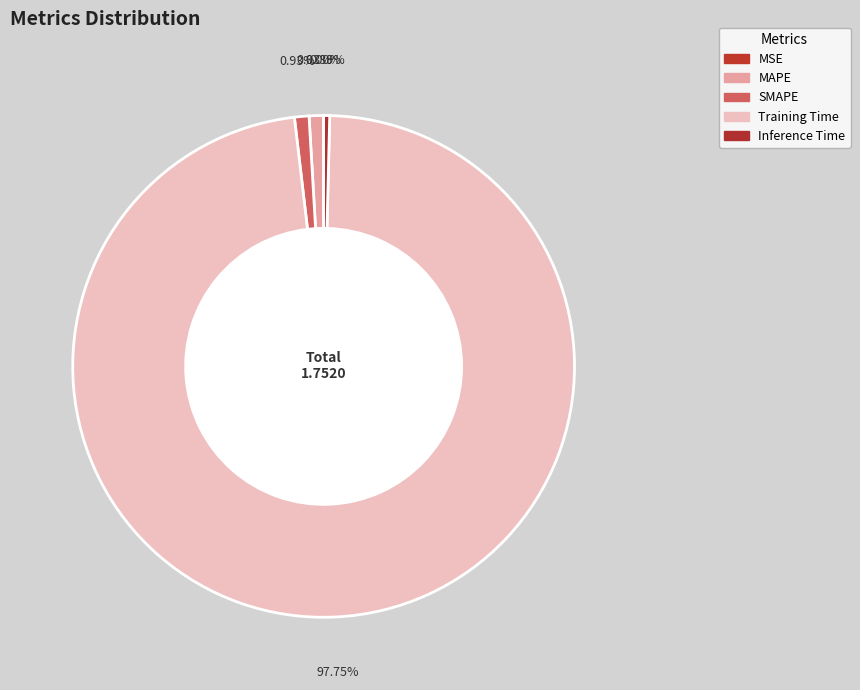

To the nearest percent, what is the average slice percentage?

20%